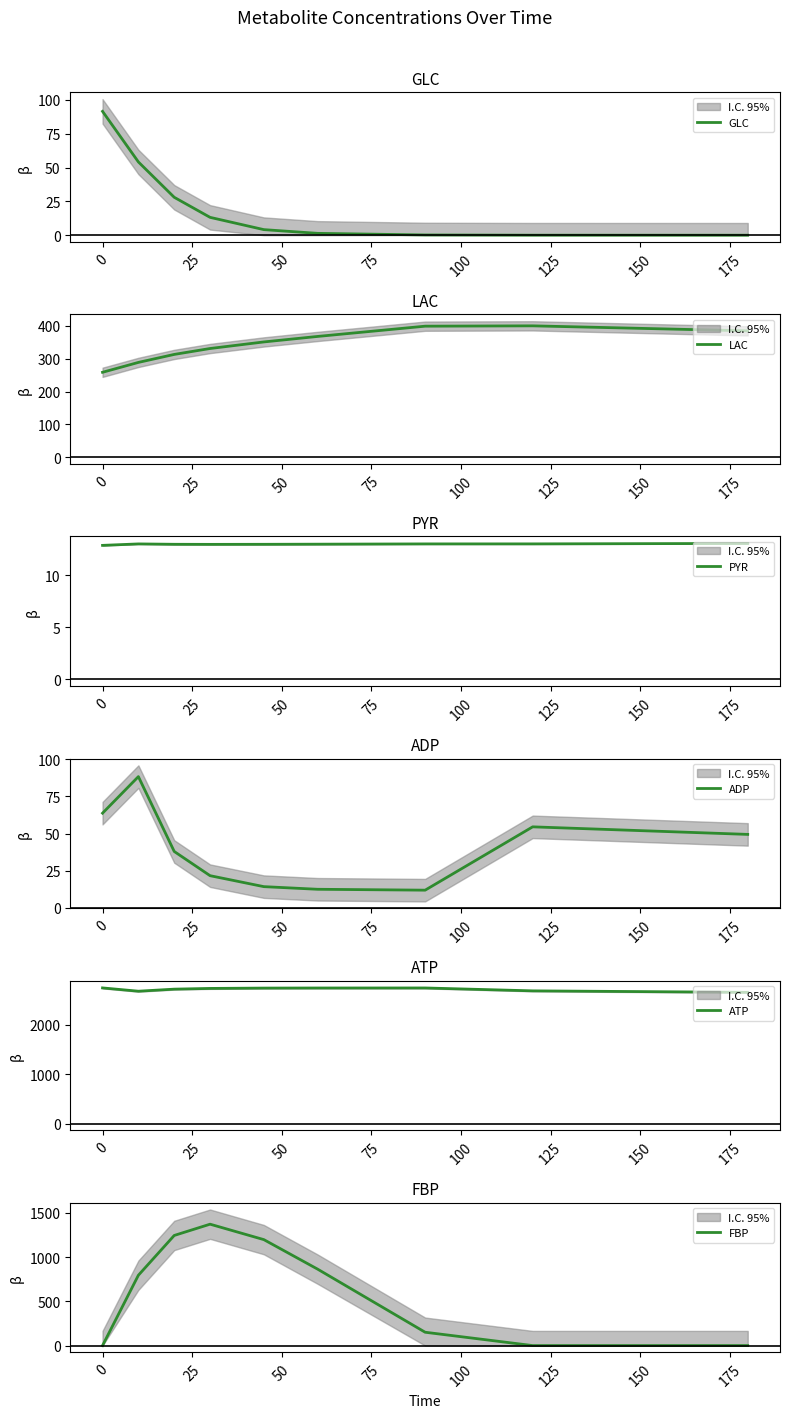

After their last crossing, which series has the higher values: ADP or GLC?

ADP